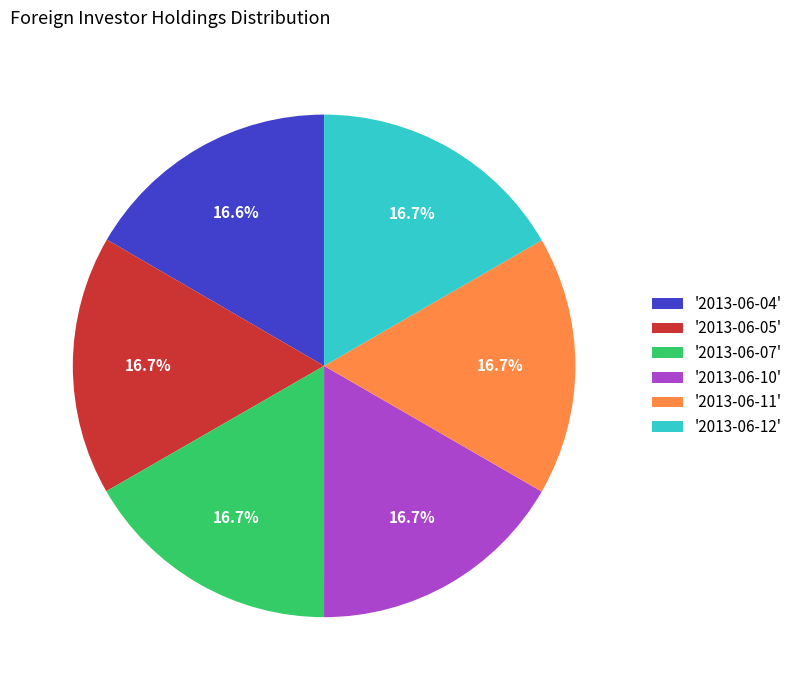

What percentage is NOT represented by '2013-06-07'?

83.3%